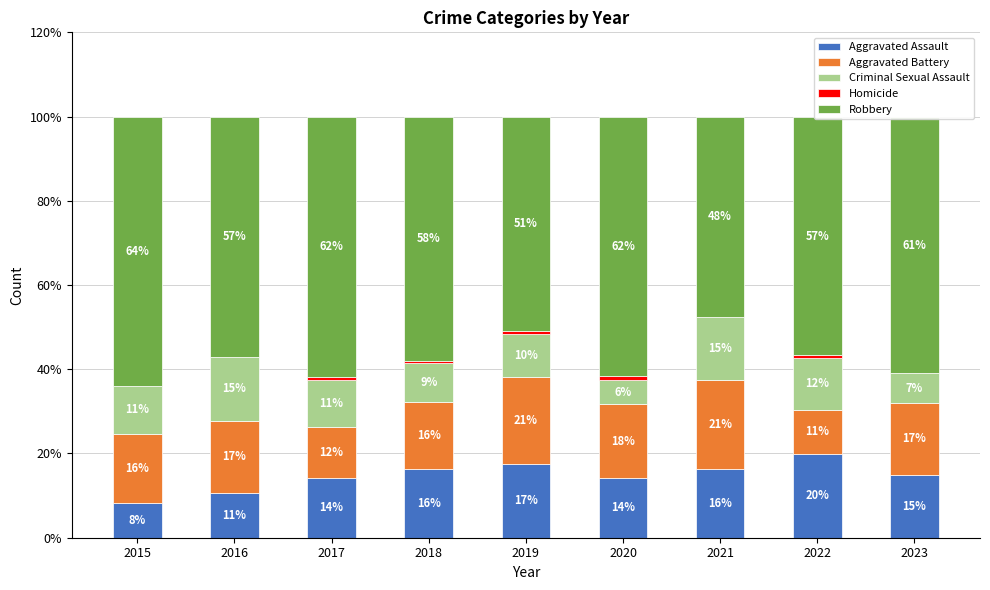

What is the sum of the Aggravated Assault values at 2023 and 2018?

31.4